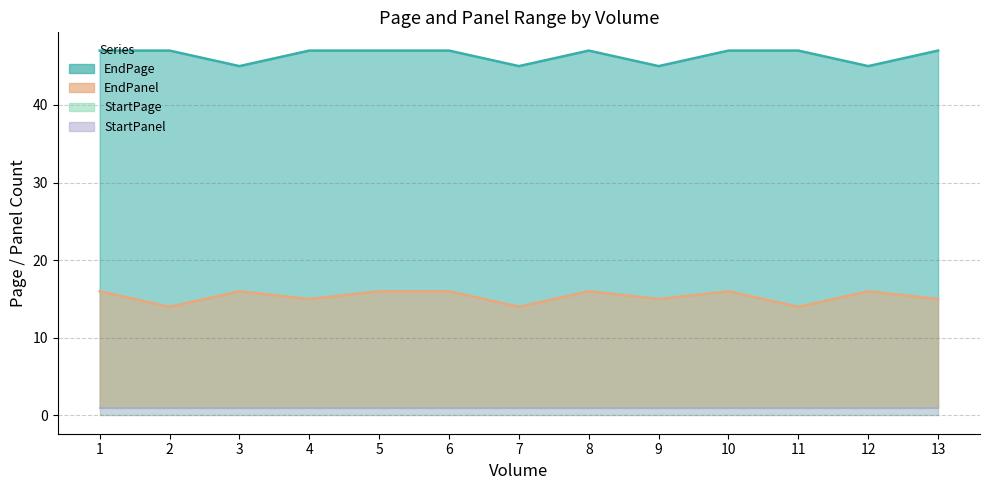

Count the number of data series in this chart.

4